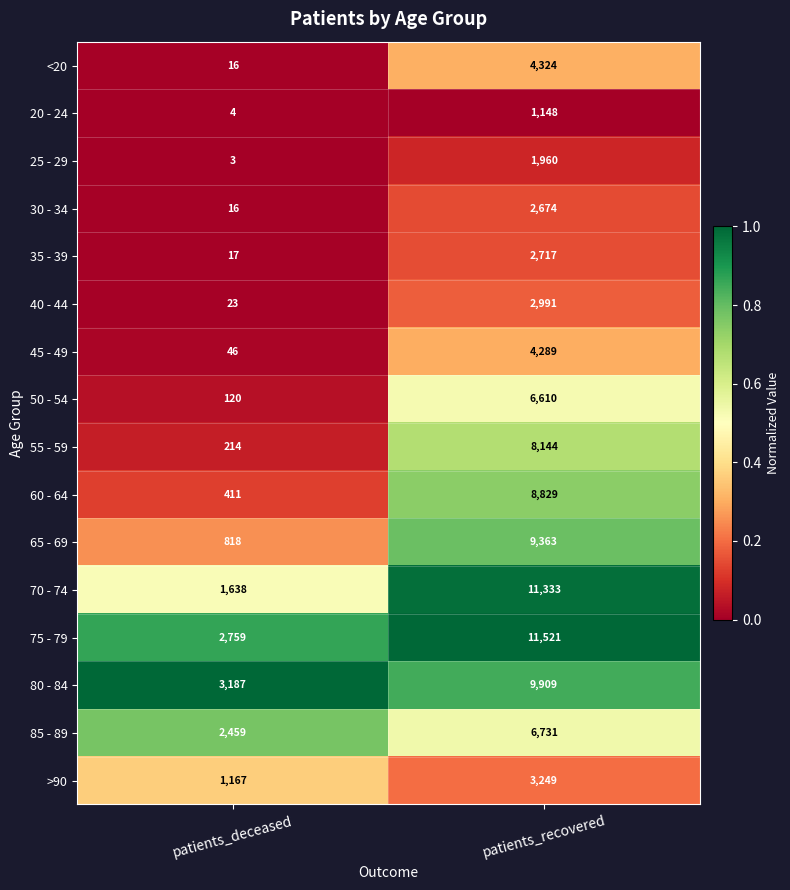

Between patients_deceased and patients_recovered, which series saw the biggest shift?

70 - 74